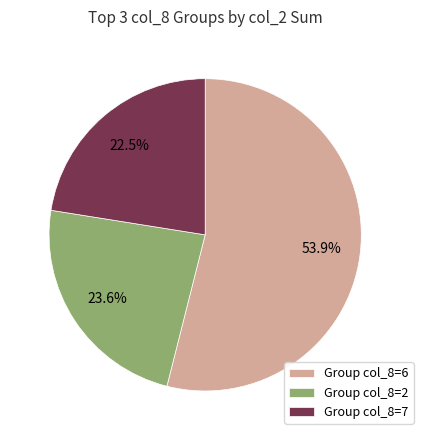

Is there any slice that represents more than half of the pie?

Yes